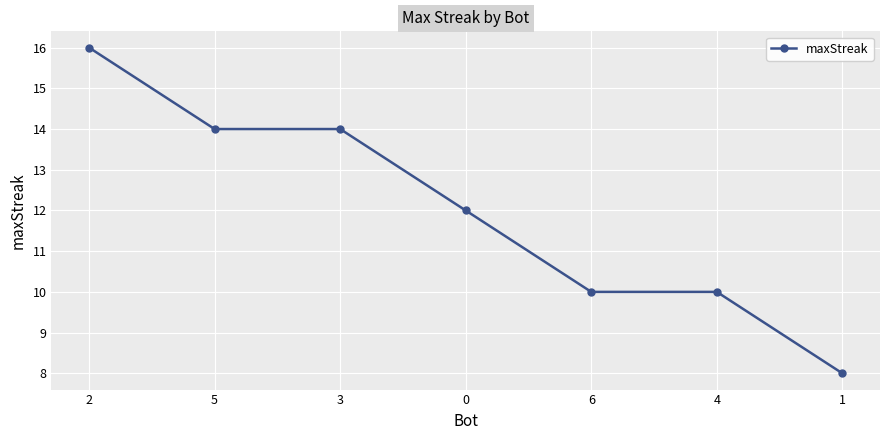

What is the minimum value shown in the chart?

8